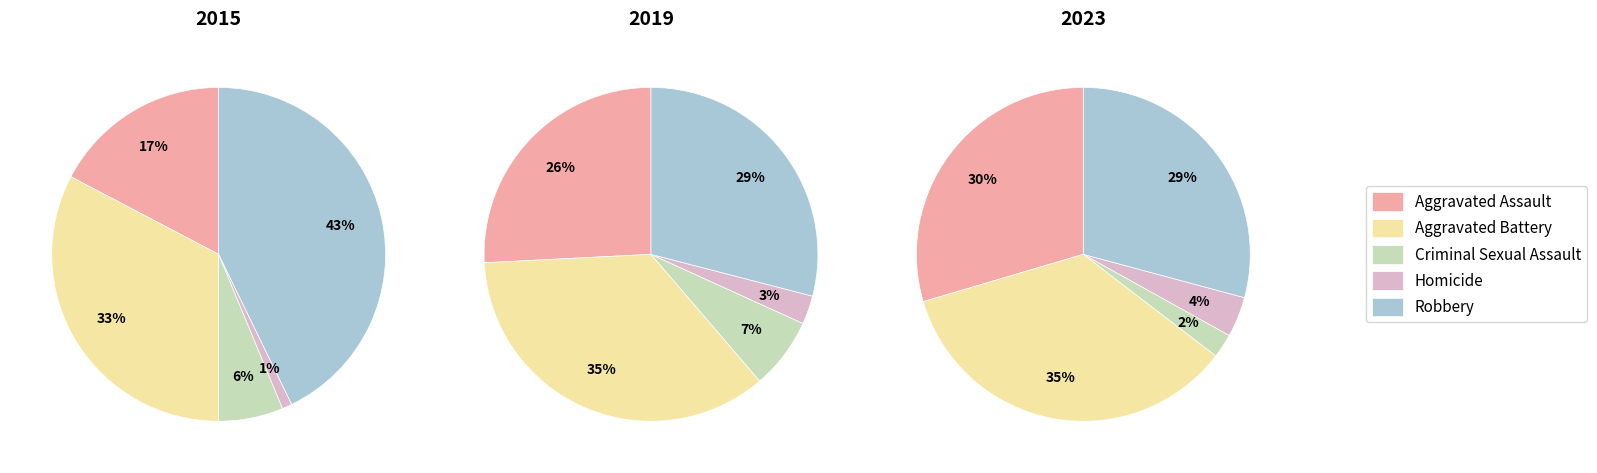

Is Criminal Sexual Assault the majority of the pie?

No